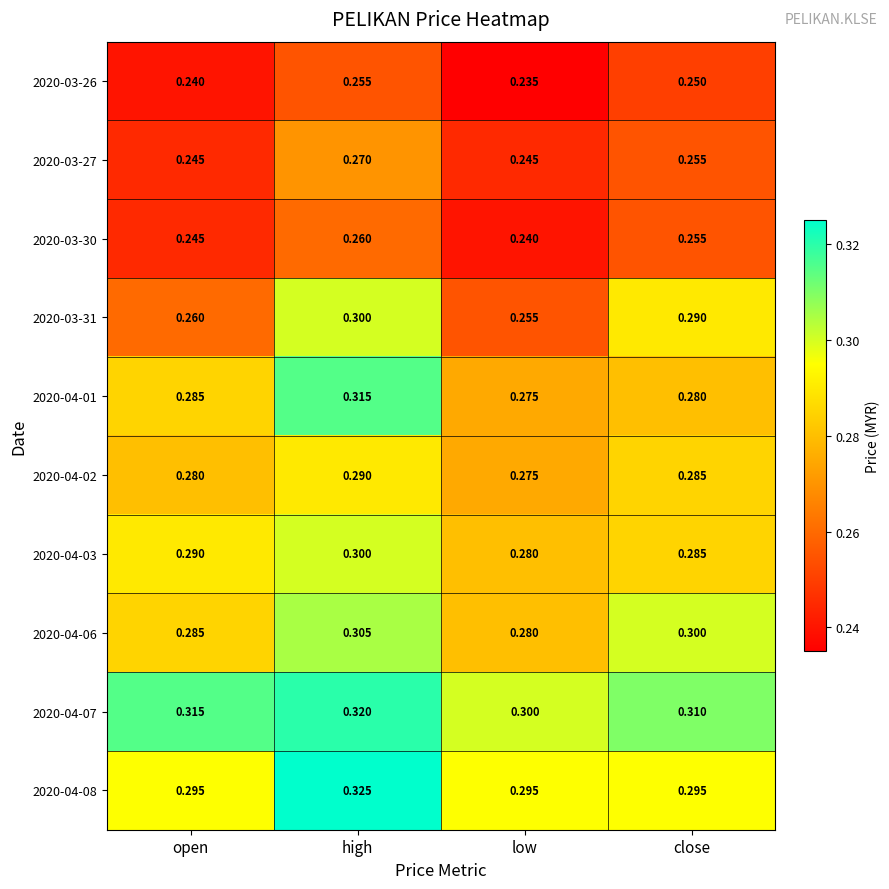

Where is 2020-04-06 nearest to the value 0?

low